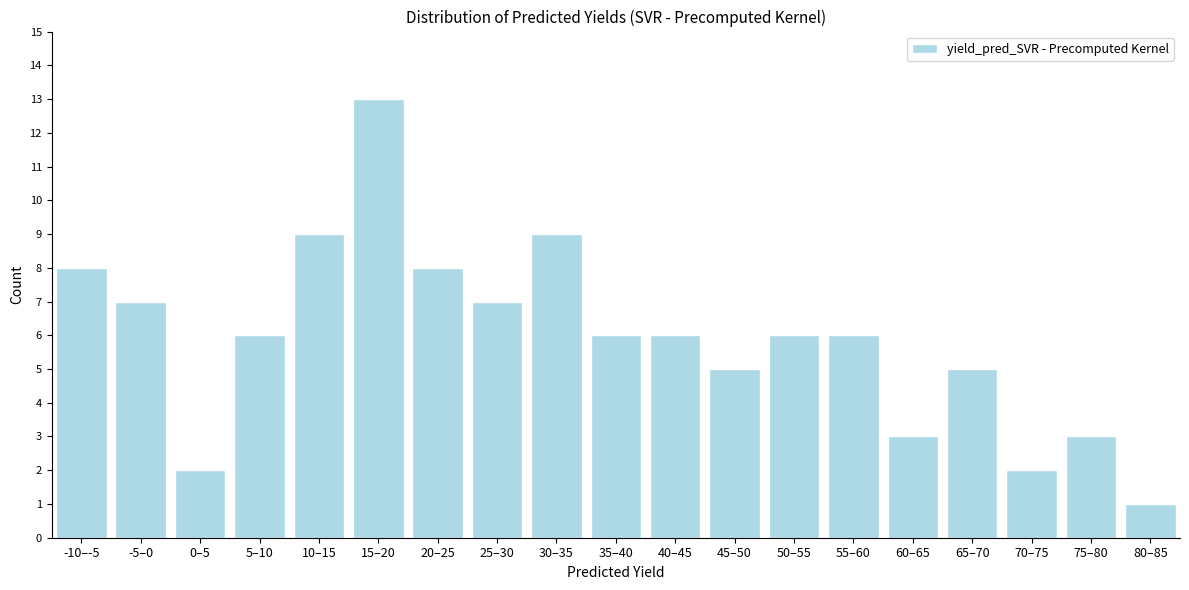

Reading left to right, what are all the values shown in this chart?

8	7	2	6	9	13	8	7	9	6	6	5	6	6	3	5	2	3	1